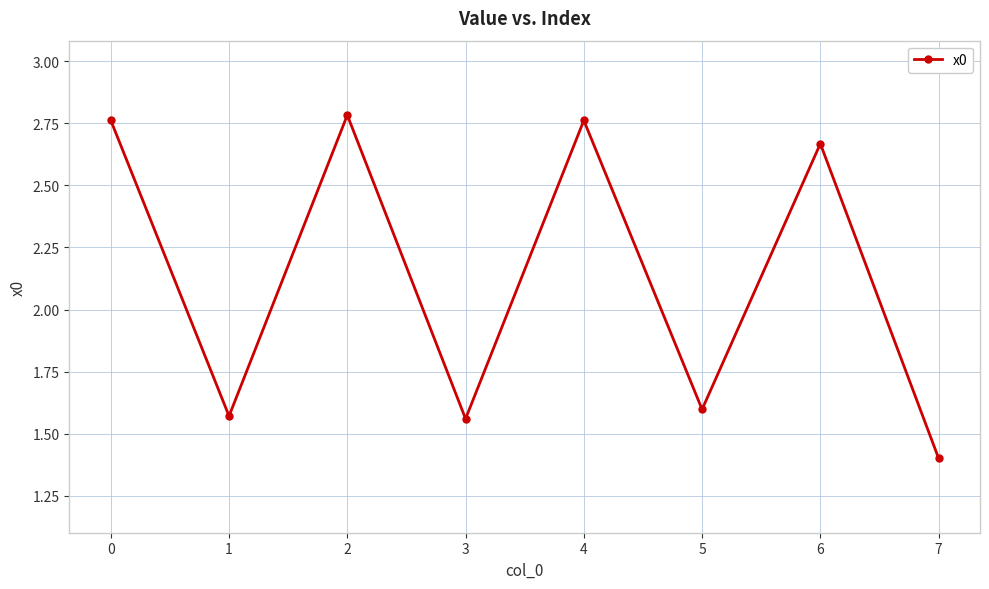

Where is the first local maximum?

2